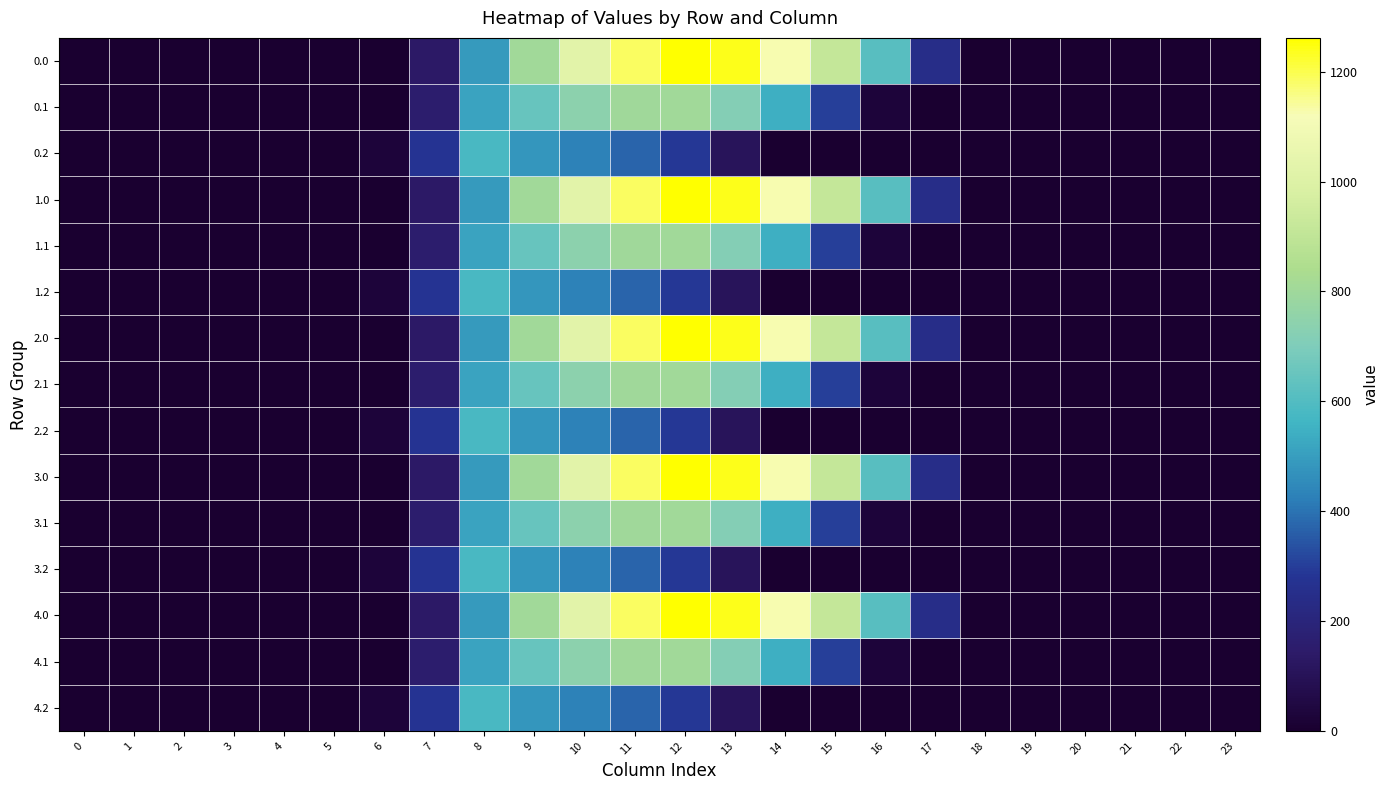

Reading left to right, what are all the values shown in this chart?

0.0: 0=0.0	1=0.0	2=0.0	3=0.0	4=0.0	5=0.0	6=0.0	7=134.3	8=489.3	9=804.0	10=1023.2	11=1185.2	12=1261.6	13=1237.4	14=1128.6	15=911.8	16=613.0	17=243.5	18=0.0	19=0.0	20=0.0	21=0.0	22=0.0	23=0.0
0.1: 0=0.0	1=0.0	2=0.0	3=0.0	4=0.0	5=0.0	6=0.0	7=153.2	8=514.8	9=646.9	10=742.1	11=800.2	12=806.9	13=715.3	14=544.1	15=301.4	16=26.8	17=0.0	18=0.0	19=0.0	20=0.0	21=0.0	22=0.0	23=0.0
0.2: 0=0.0	1=0.0	2=0.0	3=0.0	4=0.0	5=0.0	6=29.3	7=276.9	8=576.6	9=480.7	10=430.5	11=374.4	12=289.5	13=107.8	14=0.0	15=0.0	16=0.0	17=0.0	18=0.0	19=0.0	20=0.0	21=0.0	22=0.0	23=0.0
1.0: 0=0.0	1=0.0	2=0.0	3=0.0	4=0.0	5=0.0	6=0.0	7=134.3	8=489.3	9=804.0	10=1023.2	11=1185.2	12=1261.6	13=1237.4	14=1128.6	15=911.8	16=613.0	17=243.5	18=0.0	19=0.0	20=0.0	21=0.0	22=0.0	23=0.0
1.1: 0=0.0	1=0.0	2=0.0	3=0.0	4=0.0	5=0.0	6=0.0	7=153.2	8=514.8	9=646.9	10=742.1	11=800.2	12=806.9	13=715.3	14=544.1	15=301.4	16=26.8	17=0.0	18=0.0	19=0.0	20=0.0	21=0.0	22=0.0	23=0.0
1.2: 0=0.0	1=0.0	2=0.0	3=0.0	4=0.0	5=0.0	6=29.3	7=276.9	8=576.6	9=480.7	10=430.5	11=374.4	12=289.5	13=107.8	14=0.0	15=0.0	16=0.0	17=0.0	18=0.0	19=0.0	20=0.0	21=0.0	22=0.0	23=0.0
2.0: 0=0.0	1=0.0	2=0.0	3=0.0	4=0.0	5=0.0	6=0.0	7=134.3	8=489.3	9=804.0	10=1023.2	11=1185.2	12=1261.6	13=1237.4	14=1128.6	15=911.8	16=613.0	17=243.5	18=0.0	19=0.0	20=0.0	21=0.0	22=0.0	23=0.0
2.1: 0=0.0	1=0.0	2=0.0	3=0.0	4=0.0	5=0.0	6=0.0	7=153.2	8=514.8	9=646.9	10=742.1	11=800.2	12=806.9	13=715.3	14=544.1	15=301.4	16=26.8	17=0.0	18=0.0	19=0.0	20=0.0	21=0.0	22=0.0	23=0.0
2.2: 0=0.0	1=0.0	2=0.0	3=0.0	4=0.0	5=0.0	6=29.3	7=276.9	8=576.6	9=480.7	10=430.5	11=374.4	12=289.5	13=107.8	14=0.0	15=0.0	16=0.0	17=0.0	18=0.0	19=0.0	20=0.0	21=0.0	22=0.0	23=0.0
3.0: 0=0.0	1=0.0	2=0.0	3=0.0	4=0.0	5=0.0	6=0.0	7=134.3	8=489.3	9=804.0	10=1023.2	11=1185.2	12=1261.6	13=1237.4	14=1128.6	15=911.8	16=613.0	17=243.5	18=0.0	19=0.0	20=0.0	21=0.0	22=0.0	23=0.0
3.1: 0=0.0	1=0.0	2=0.0	3=0.0	4=0.0	5=0.0	6=0.0	7=153.2	8=514.8	9=646.9	10=742.1	11=800.2	12=806.9	13=715.3	14=544.1	15=301.4	16=26.8	17=0.0	18=0.0	19=0.0	20=0.0	21=0.0	22=0.0	23=0.0
3.2: 0=0.0	1=0.0	2=0.0	3=0.0	4=0.0	5=0.0	6=29.3	7=276.9	8=576.6	9=480.7	10=430.5	11=374.4	12=289.5	13=107.8	14=0.0	15=0.0	16=0.0	17=0.0	18=0.0	19=0.0	20=0.0	21=0.0	22=0.0	23=0.0
4.0: 0=0.0	1=0.0	2=0.0	3=0.0	4=0.0	5=0.0	6=0.0	7=134.3	8=489.3	9=804.0	10=1023.2	11=1185.2	12=1261.6	13=1237.4	14=1128.6	15=911.8	16=613.0	17=243.5	18=0.0	19=0.0	20=0.0	21=0.0	22=0.0	23=0.0
4.1: 0=0.0	1=0.0	2=0.0	3=0.0	4=0.0	5=0.0	6=0.0	7=153.2	8=514.8	9=646.9	10=742.1	11=800.2	12=806.9	13=715.3	14=544.1	15=301.4	16=26.8	17=0.0	18=0.0	19=0.0	20=0.0	21=0.0	22=0.0	23=0.0
4.2: 0=0.0	1=0.0	2=0.0	3=0.0	4=0.0	5=0.0	6=29.3	7=276.9	8=576.6	9=480.7	10=430.5	11=374.4	12=289.5	13=107.8	14=0.0	15=0.0	16=0.0	17=0.0	18=0.0	19=0.0	20=0.0	21=0.0	22=0.0	23=0.0